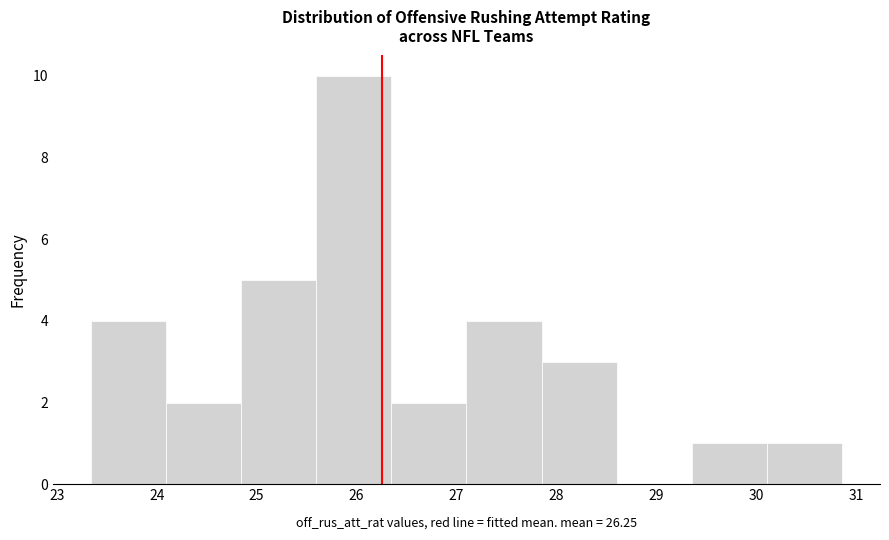

Reading left to right, list every bar in this chart as the range it spans on the x-axis followed by its height. Neither the bar edges nor the heights are printed on the chart, so give them approximately, as read against the axes.

23.3 to 24.1: 4
24.1 to 24.8: 2
24.8 to 25.6: 5
25.6 to 26.3: 10
26.3 to 27.1: 2
27.1 to 27.9: 4
27.9 to 28.6: 3
28.6 to 29.4: 0
29.4 to 30.1: 1
30.1 to 30.9: 1